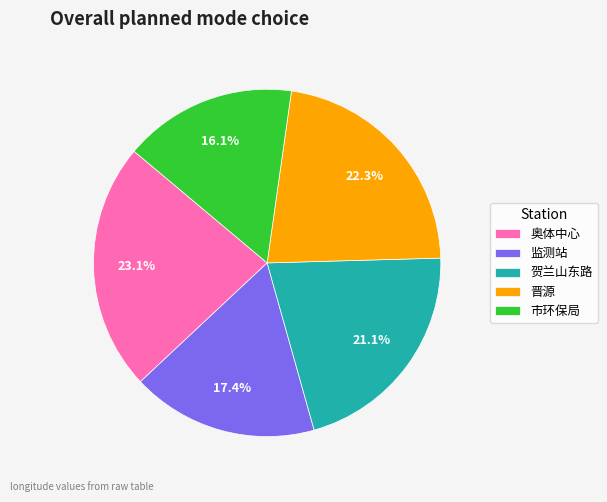

Rank the categories by value from lowest to highest.

市环保局, 监测站, 贺兰山东路, 晋源, 奥体中心